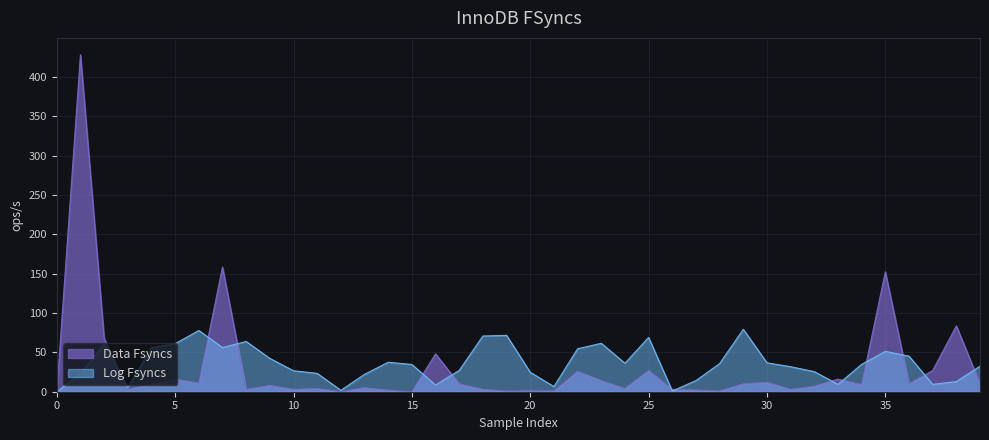

Is it true that the value at 14 is 2.0?

True